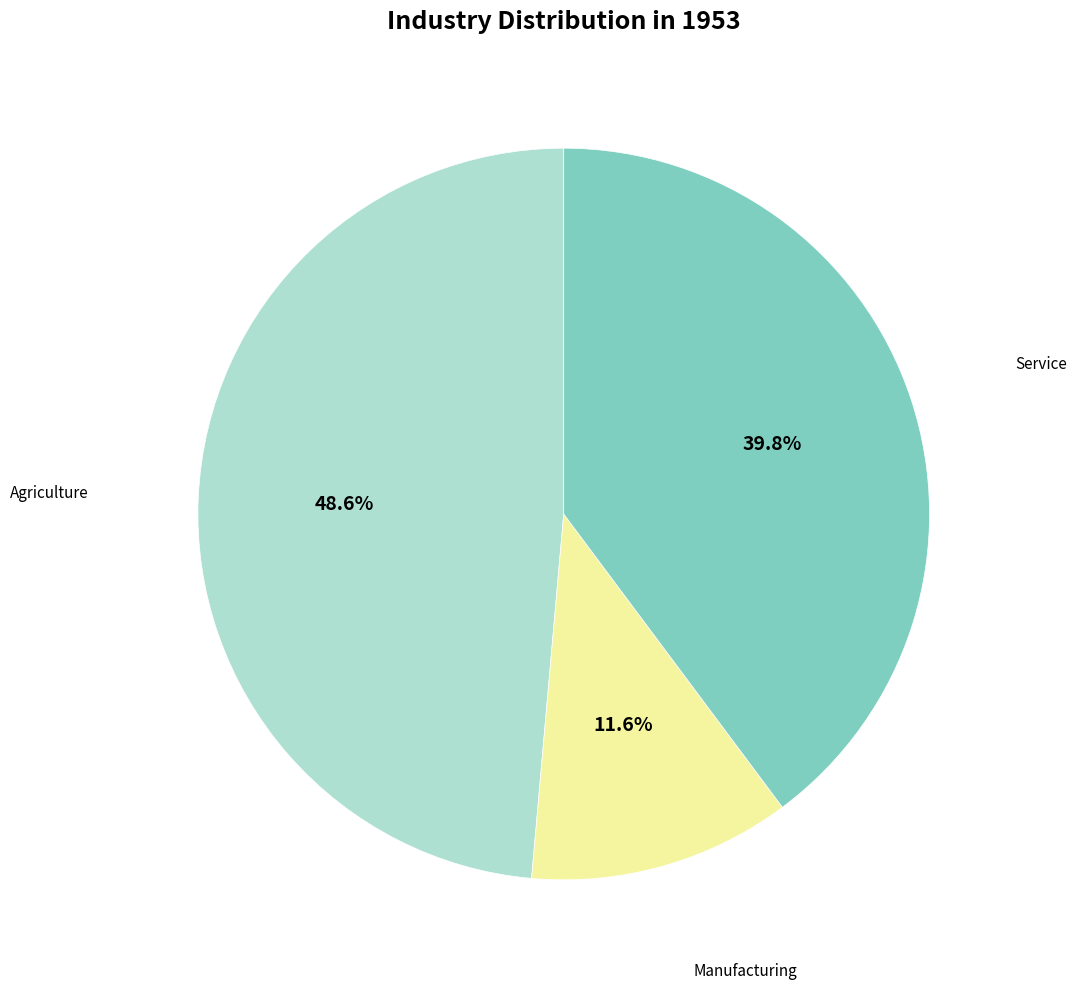

How many slices are in this pie chart?

3